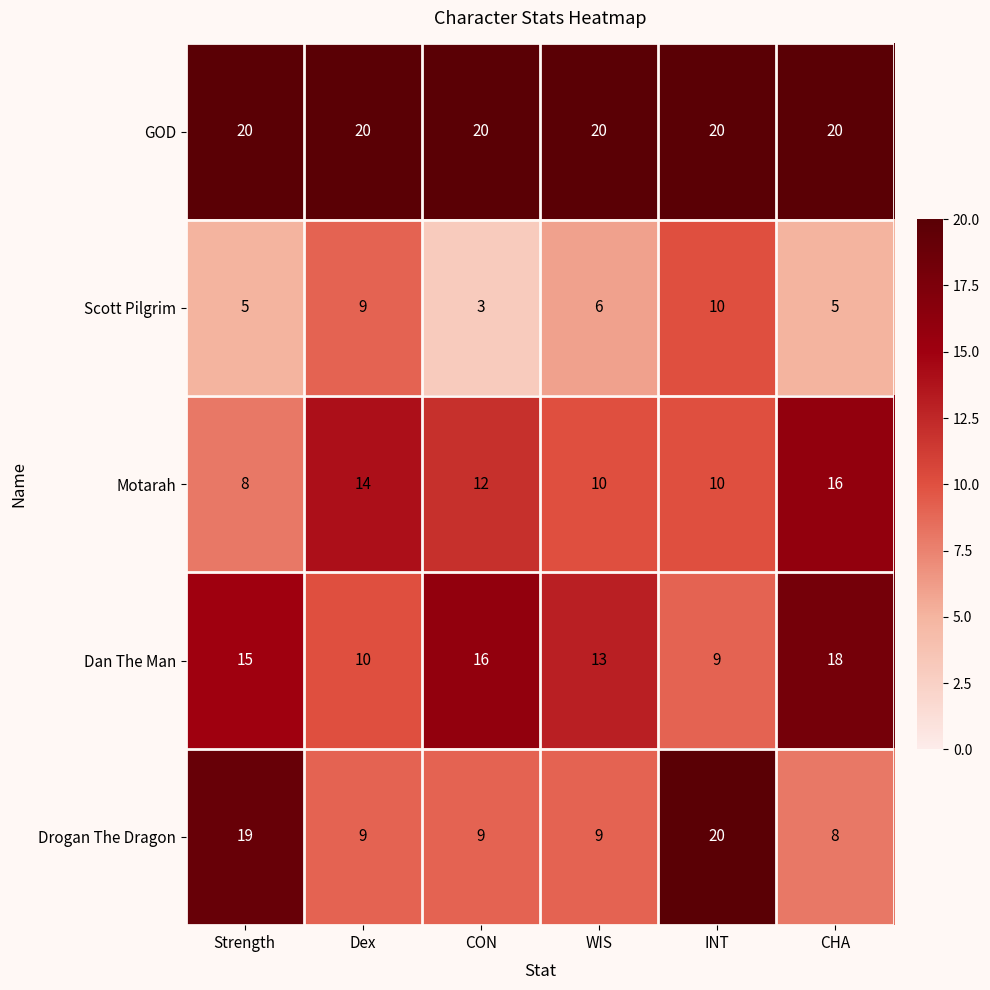

At which category is the sum across all series the highest?

INT